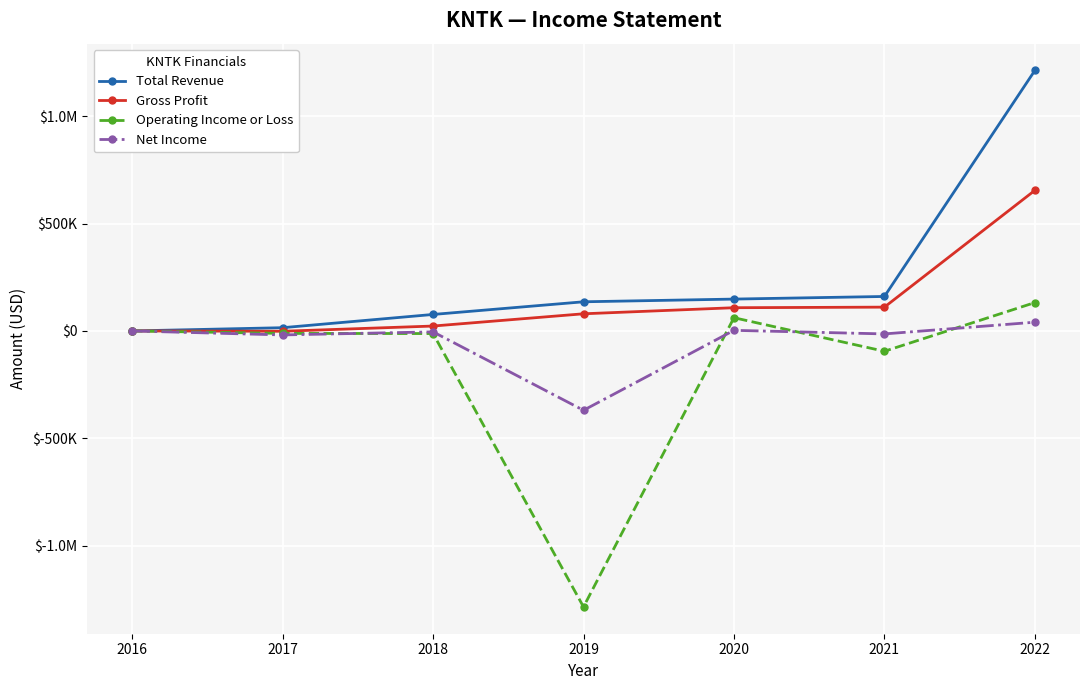

What are all the series names shown in the legend?

Total Revenue, Gross Profit, Operating Income or Loss, Net Income